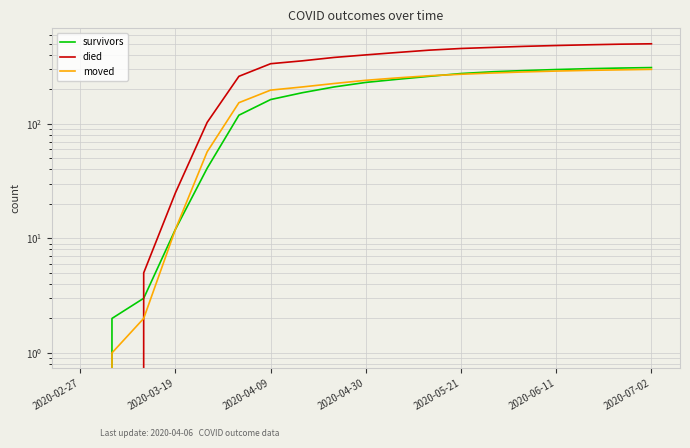

Which series has the widest spread of values?

died